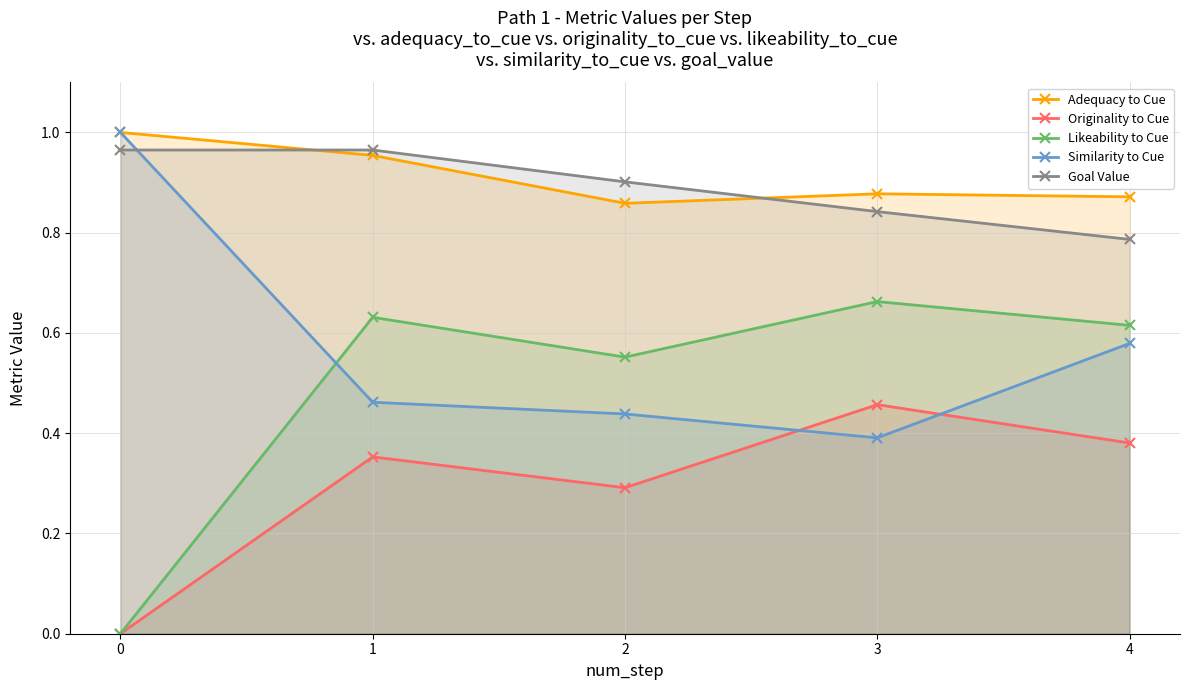

What value does the Similarity to Cue series have at 2?

0.4